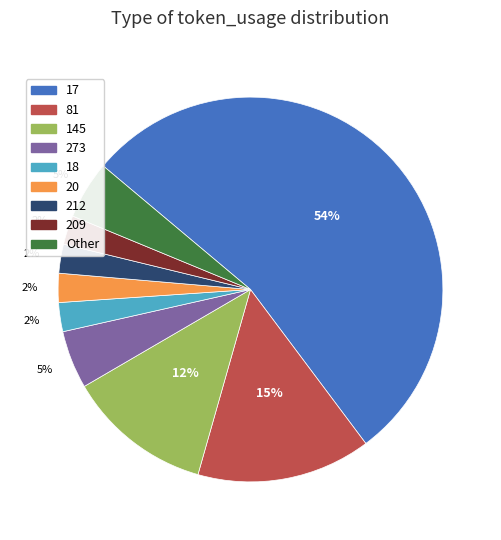

Which category has the biggest portion of the pie?

17